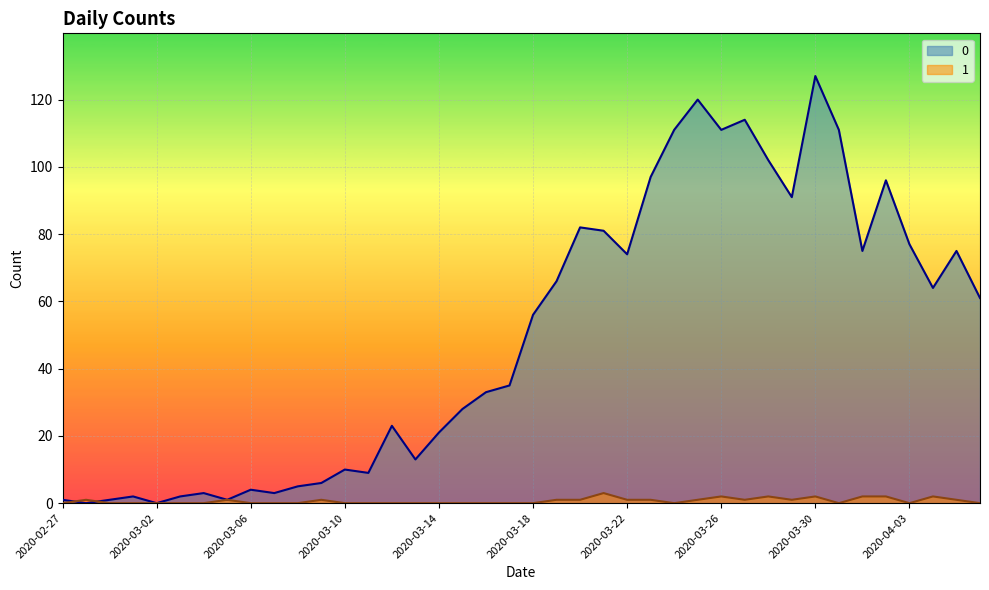

What are all the series names shown in the legend?

0, 1